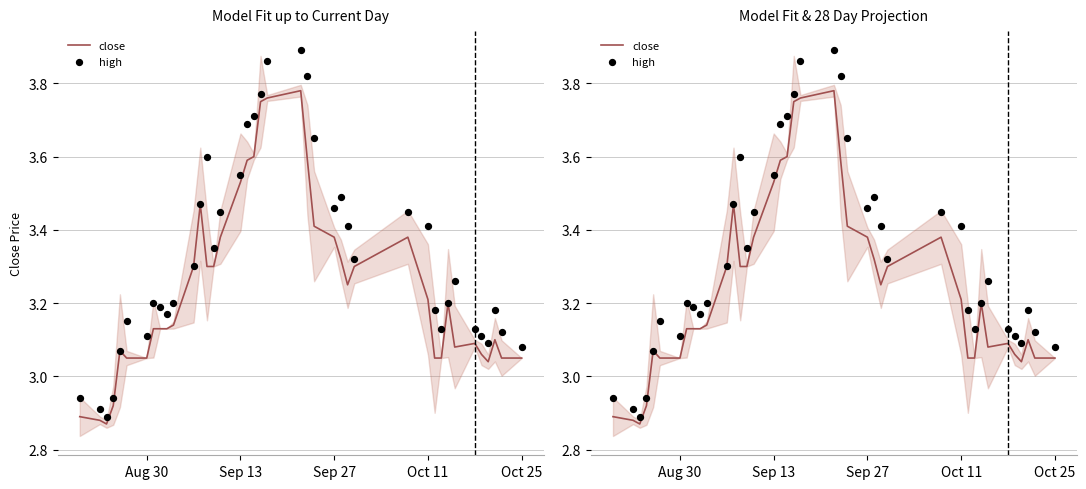

Which series reaches the maximum Y coordinate?

high